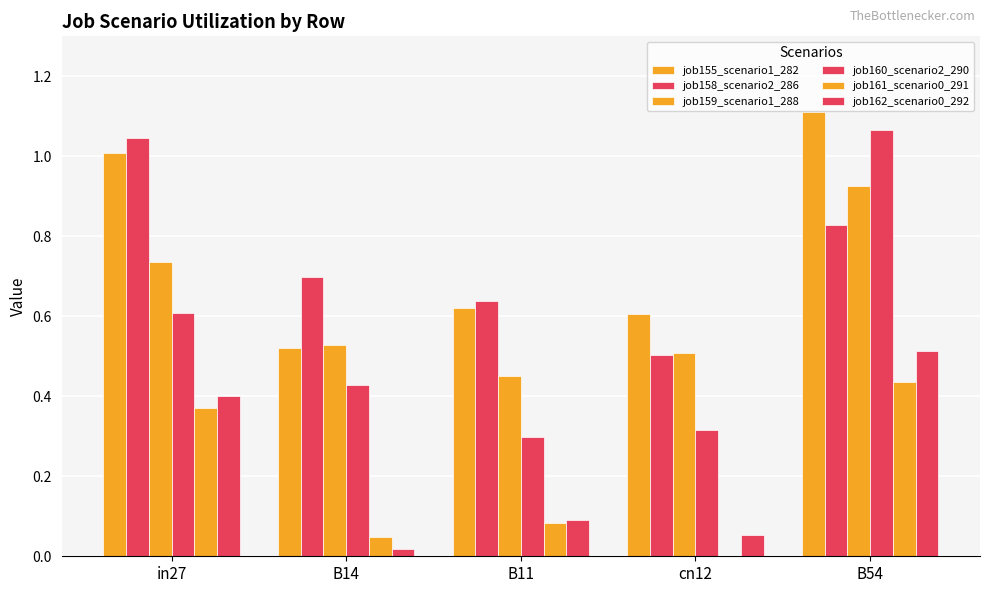

Which series has the largest total across all categories?

job155_scenario1_282